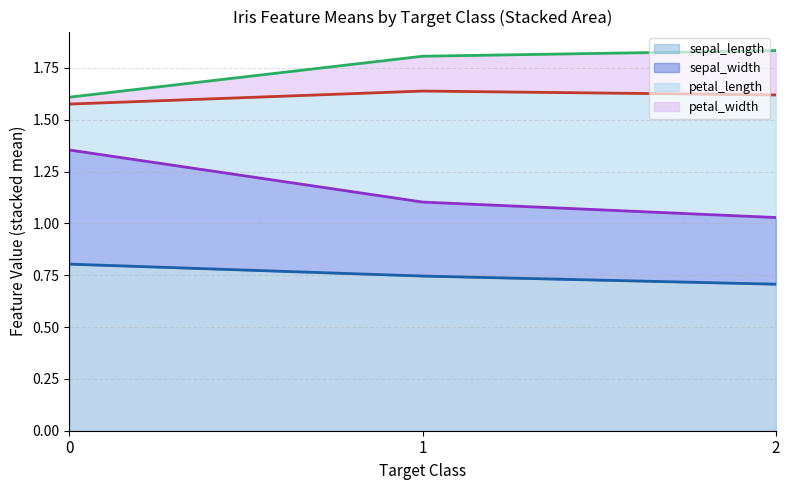

Does the chart display data point markers on the line(s)?

No